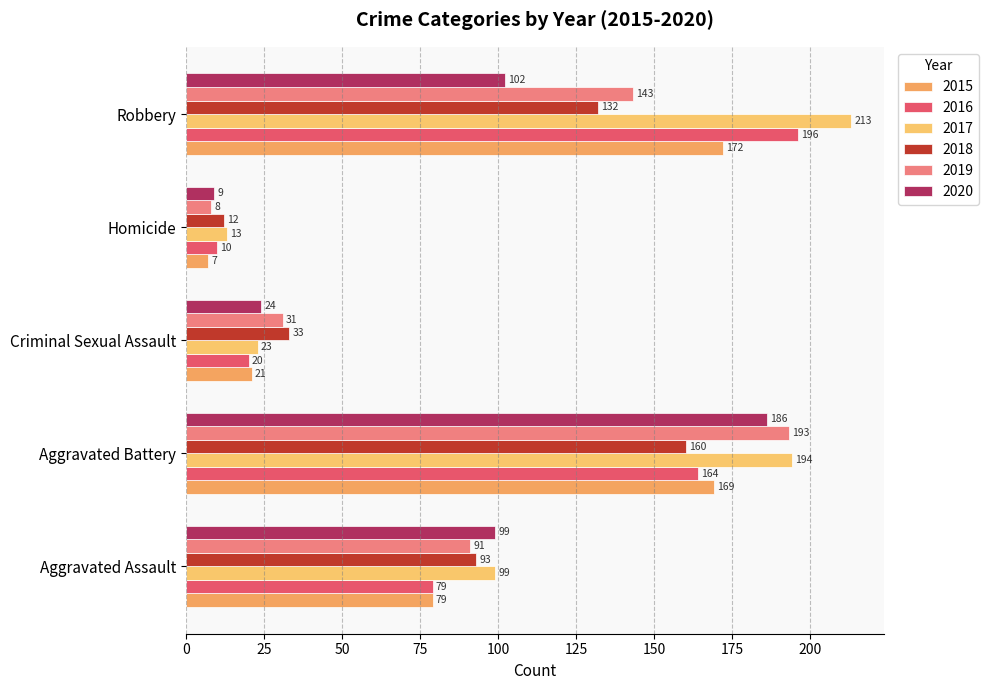

Count the number of categories in the chart.

5